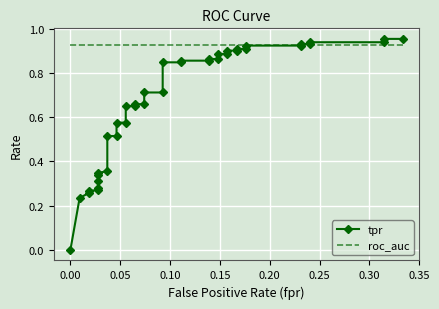

The value of tpr at 11 is 0.1. True or false?

False